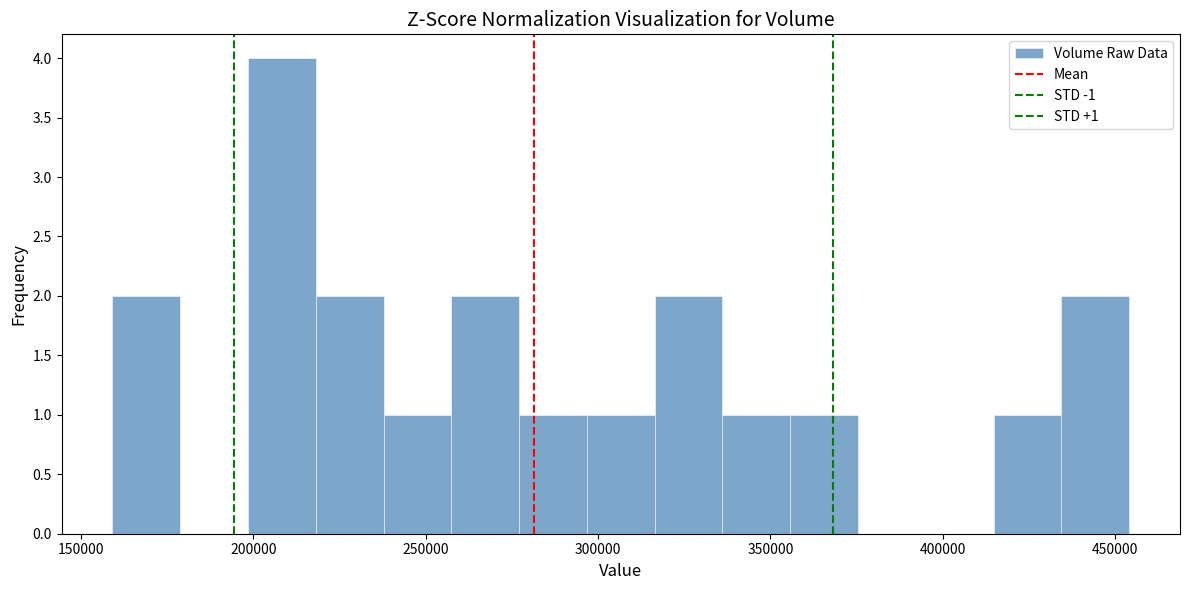

Around what value on the x-axis is the tallest bar? Give the approximate position of its centre, as read against the axis.

210000